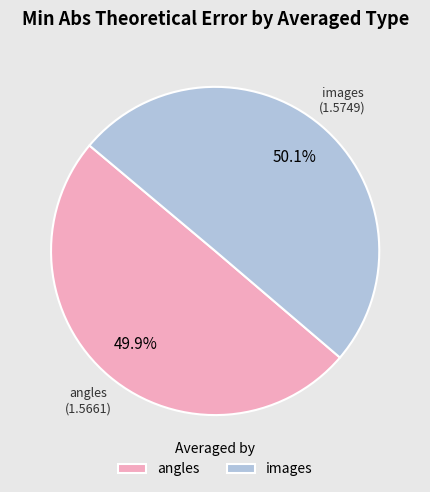

Do images and angles together represent more than half of the pie?

Yes